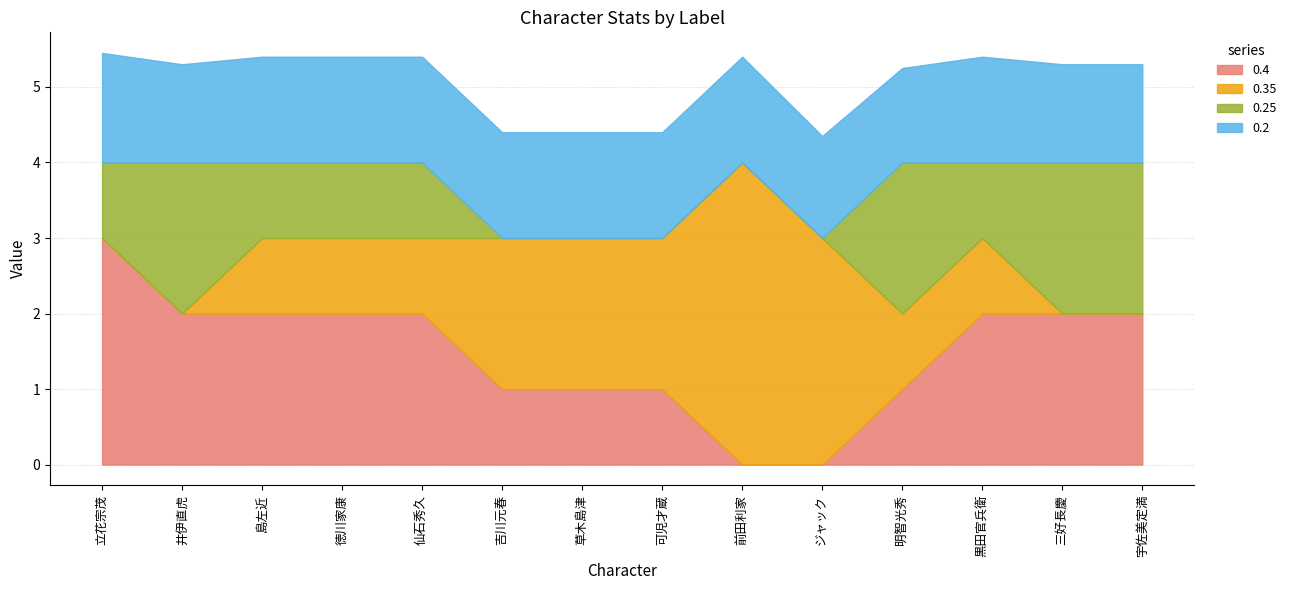

What is the value of the 0.2 point at the 1st from the left?

1.4